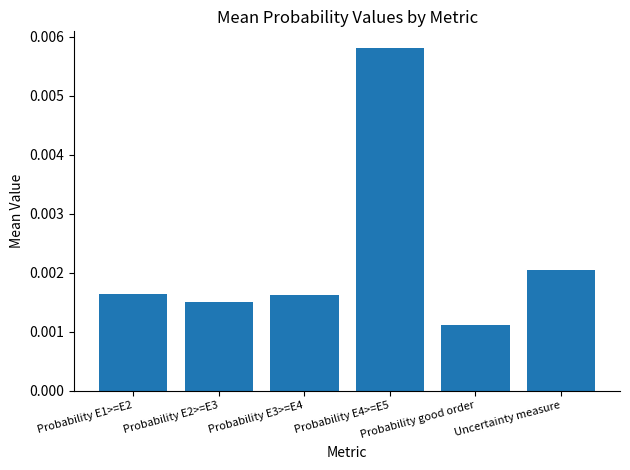

At which label is the value closest to 0?

Probability good order